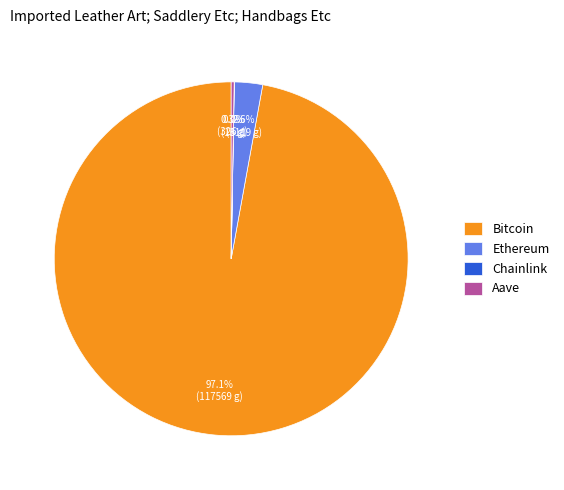

Do Ethereum and Bitcoin together represent more than half of the pie?

Yes